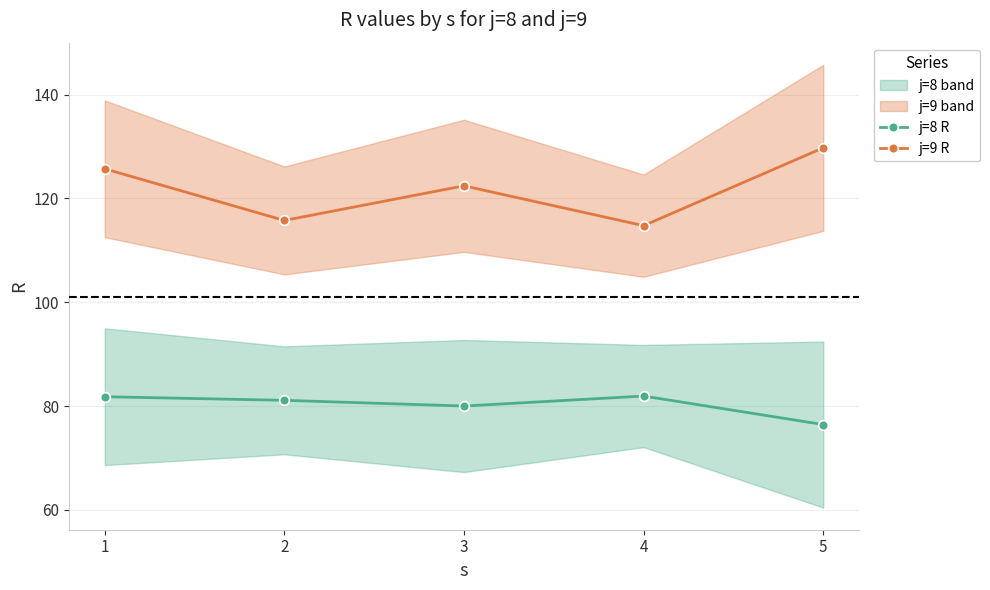

List the series in order of their overall mean, lowest first.

j=8 R, j=9 R